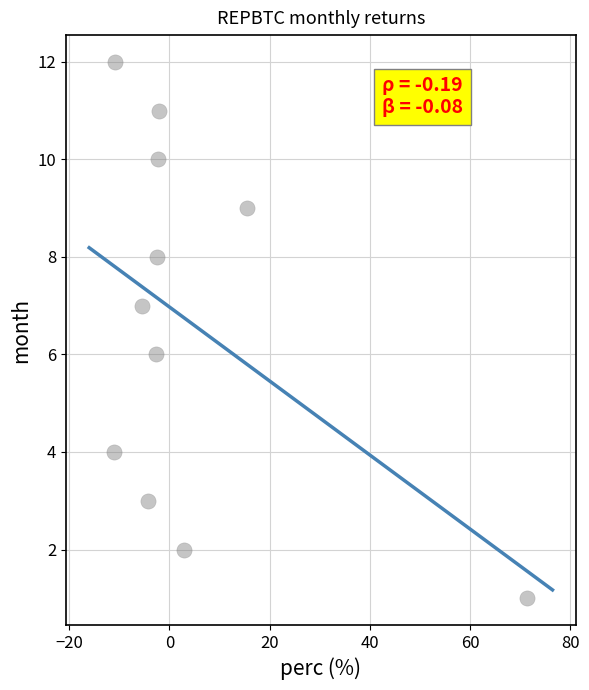

What is the range of Y values (max minus min)?

11